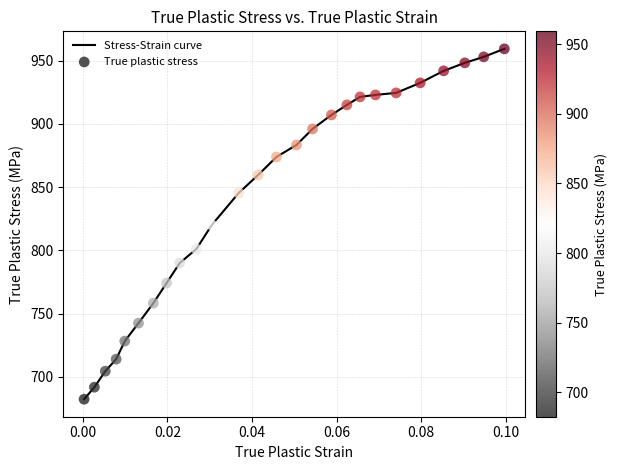

What is the maximum value shown in the chart?

959.4